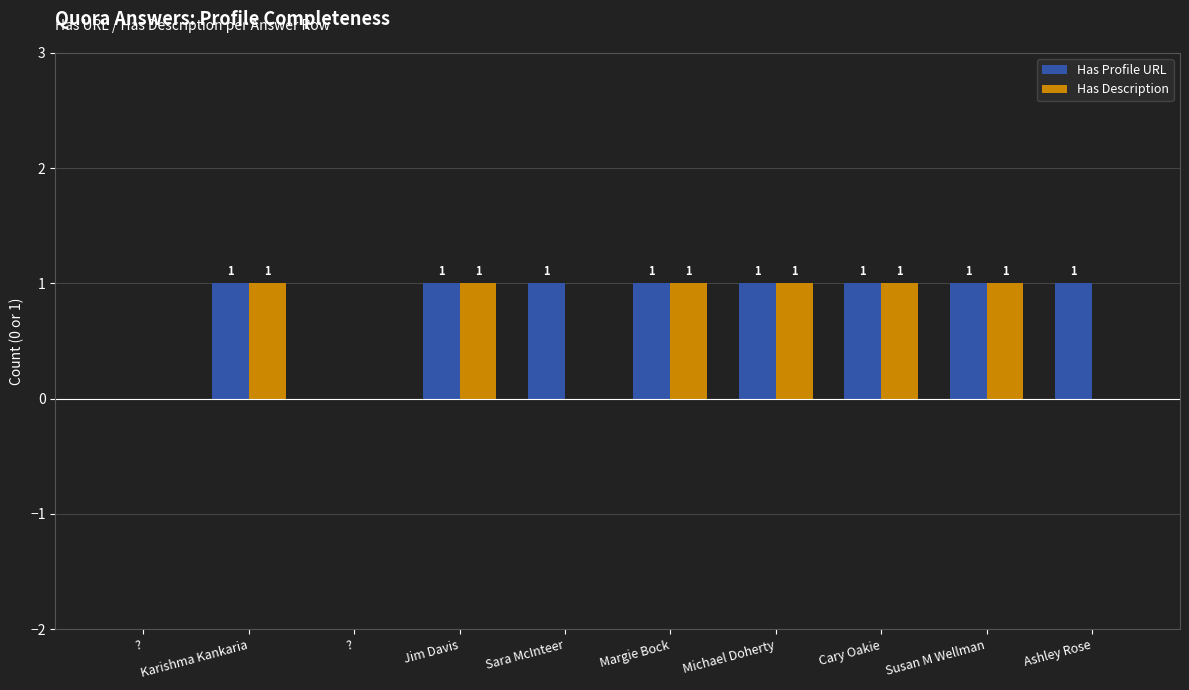

The Has Description series shows 1 at Susan M Wellman. True or false?

True